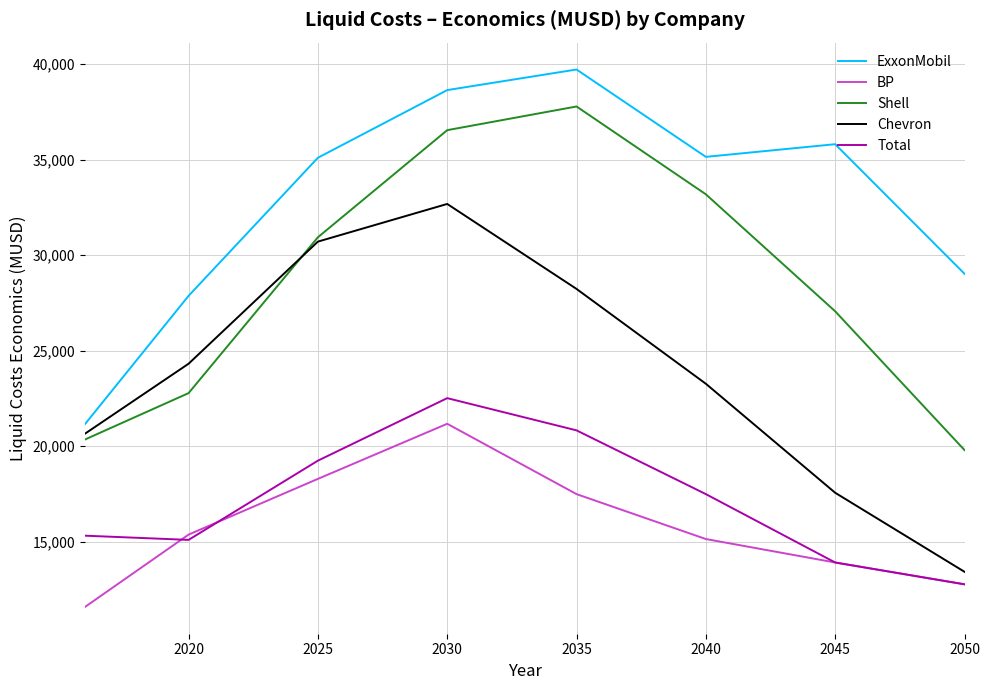

List the series in order of their peak value, lowest first.

BP, Total, Chevron, Shell, ExxonMobil